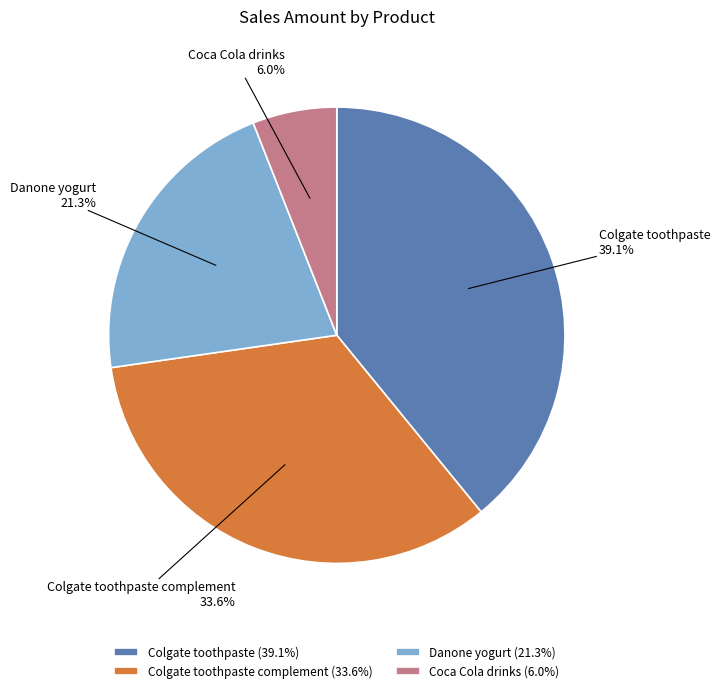

Combined, do Colgate toothpaste and Colgate toothpaste complement account for over 50%?

Yes